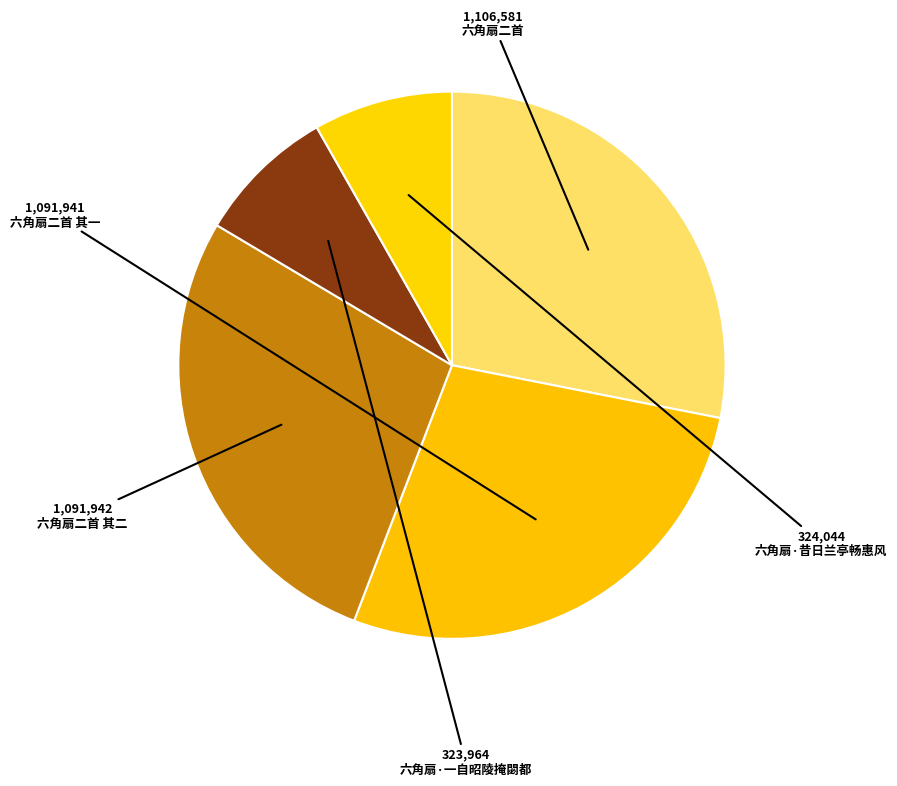

Which slice is the largest?

六角扇二首